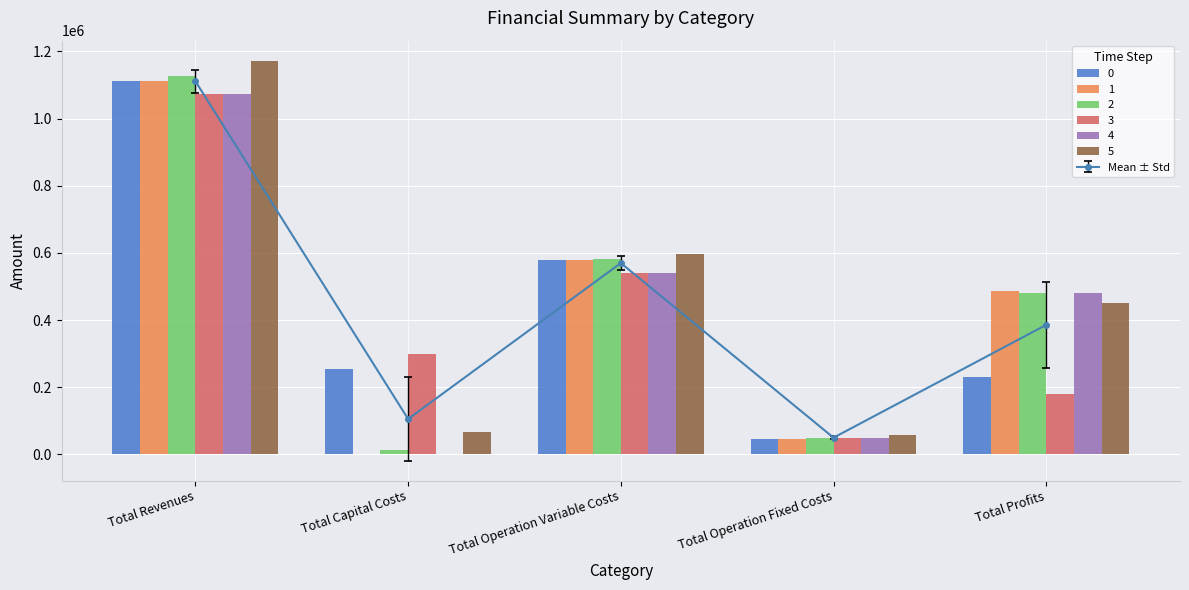

Where does the 2 series first go above 481540?

Total Revenues